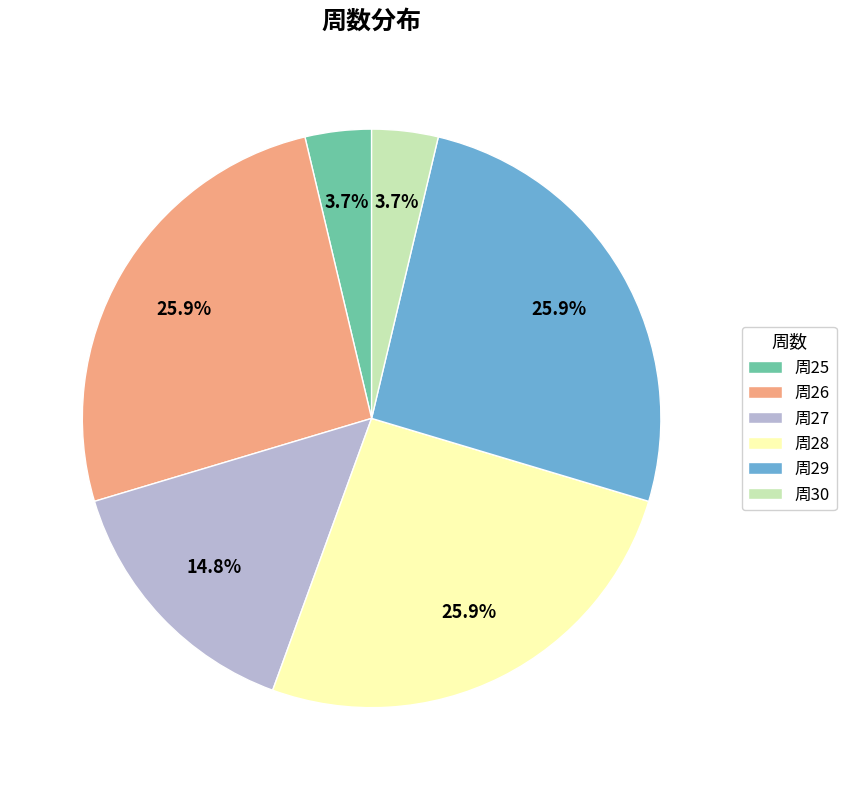

Is 周25 the majority of the pie?

No